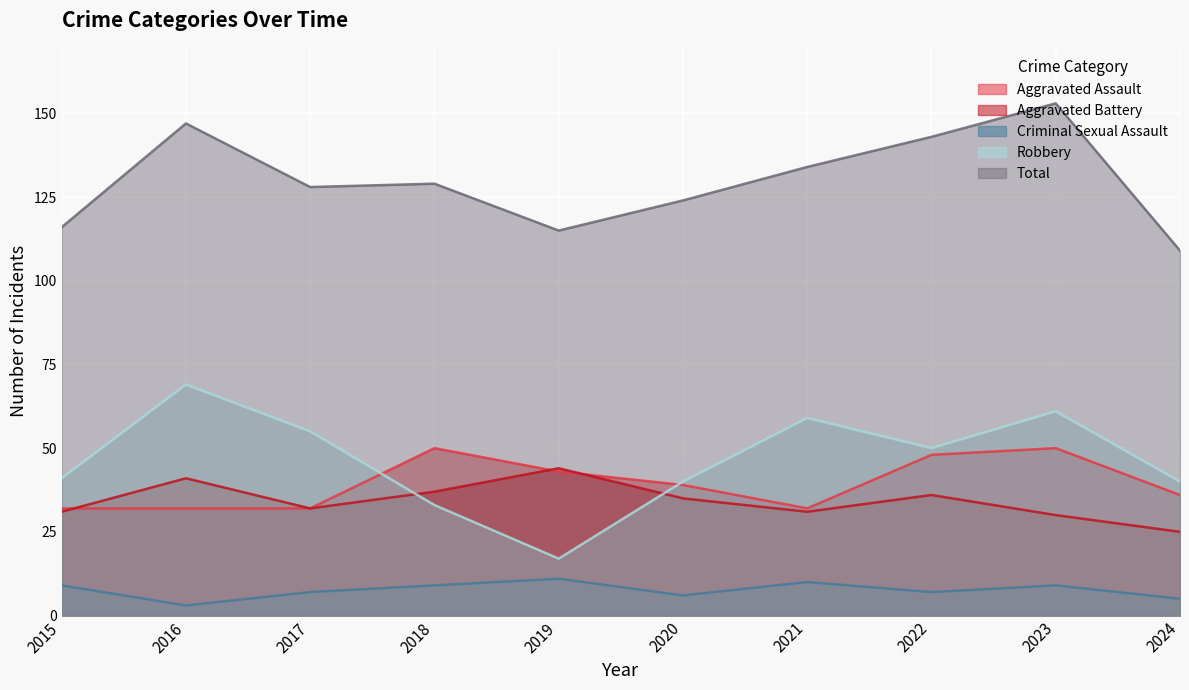

What is the difference between the second highest and second lowest values in the Criminal Sexual Assault series?

5